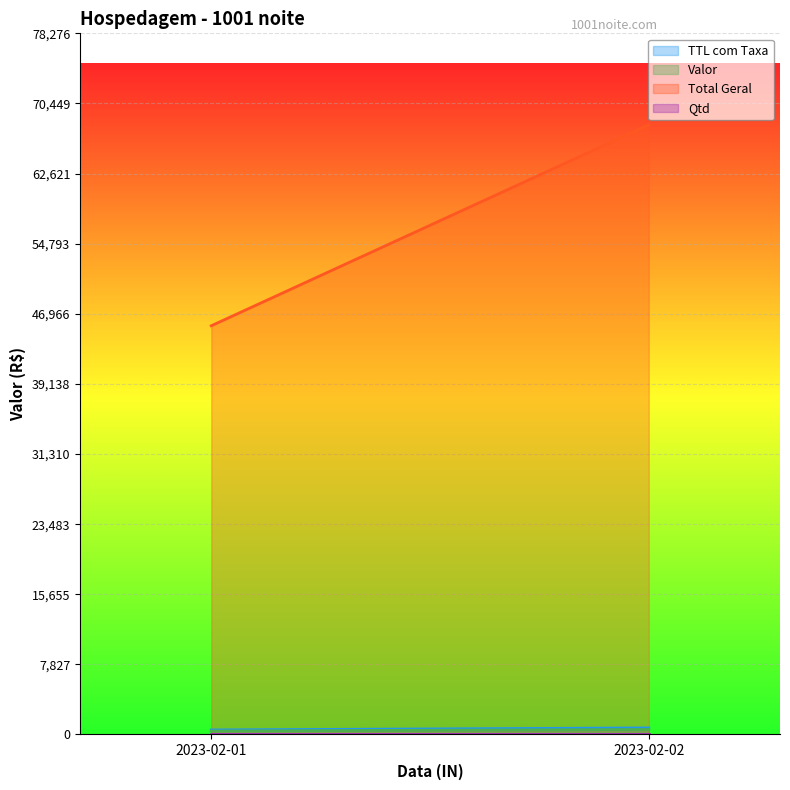

At how many categories does at least one series exceed 19433?

300